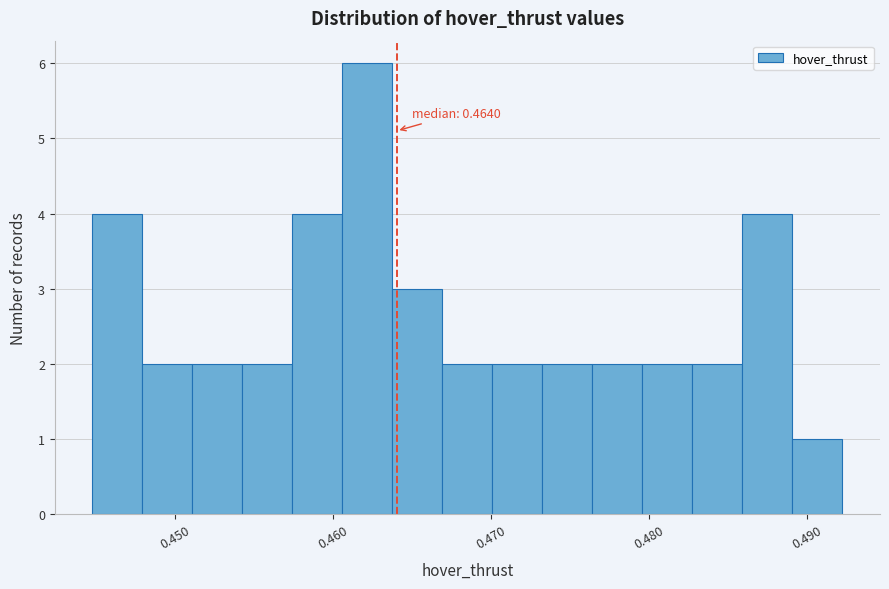

Around what value on the x-axis is the tallest bar? Give the approximate position of its centre, as read against the axis.

0.462